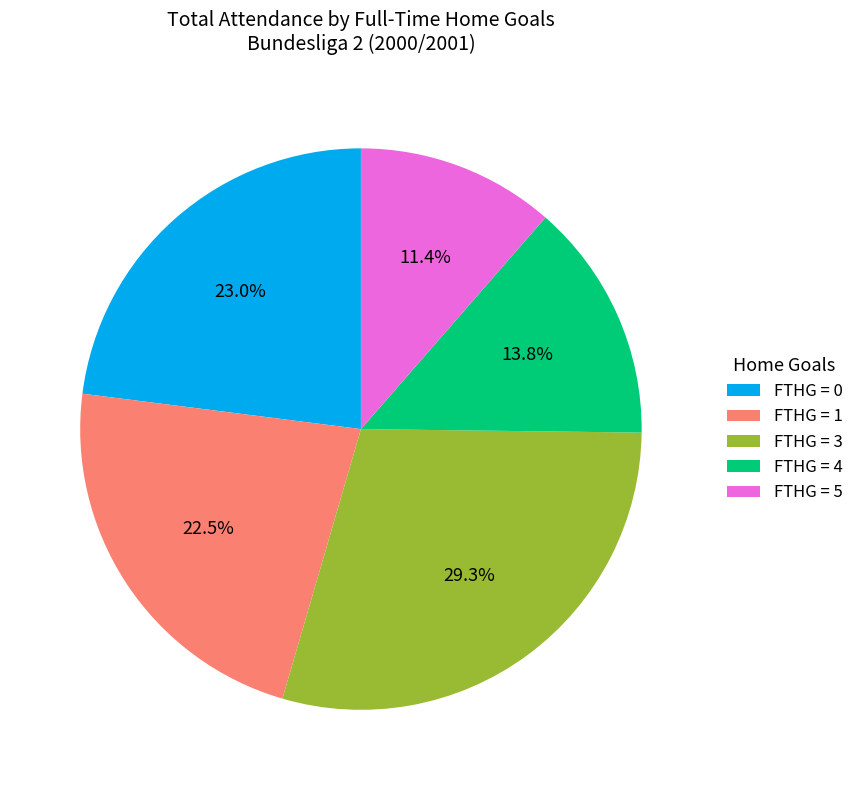

Which category has the smallest portion of the pie?

FTHG = 5